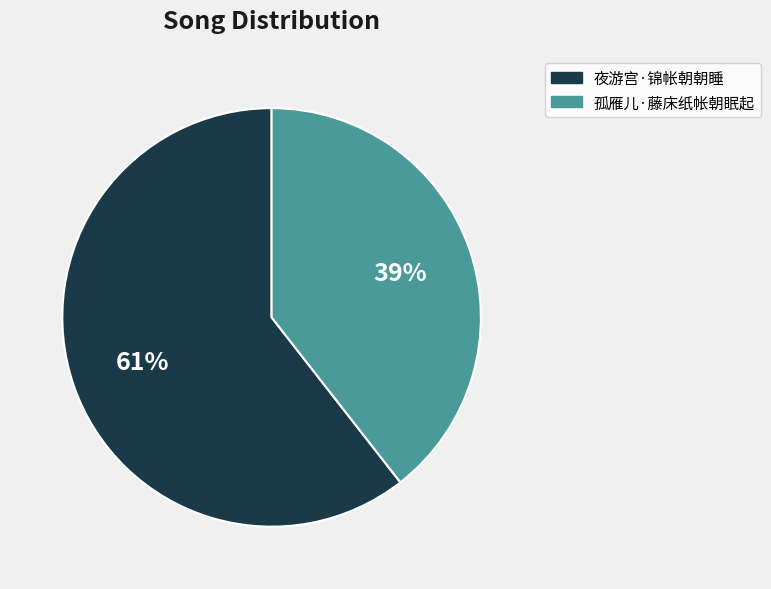

What is the smallest slice in the pie chart?

孤雁儿·藤床纸帐朝眠起